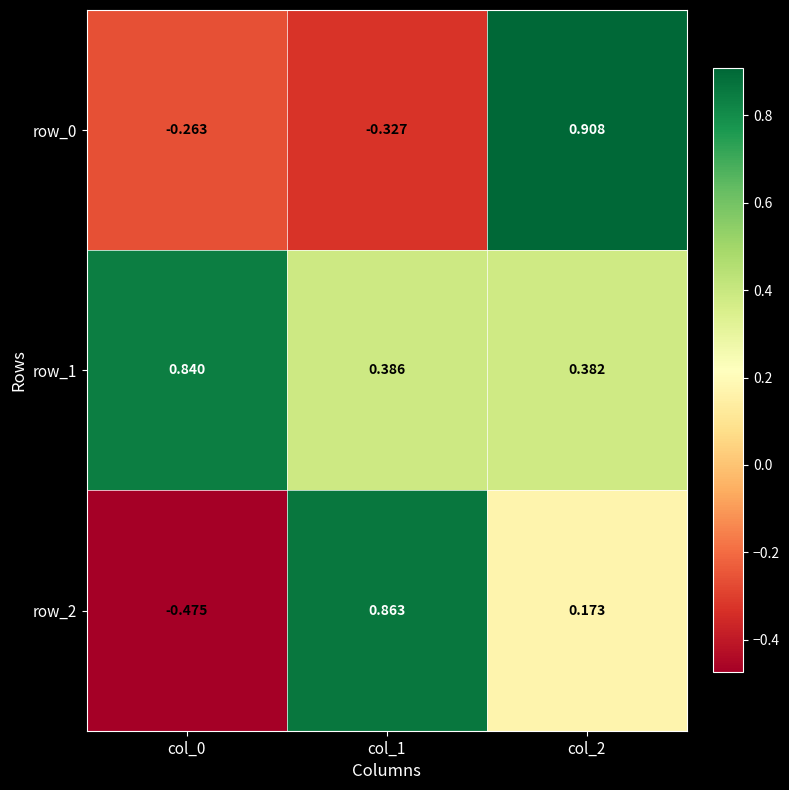

Is the value of row_1 at col_2 greater than the value of row_2 at col_2?

Yes